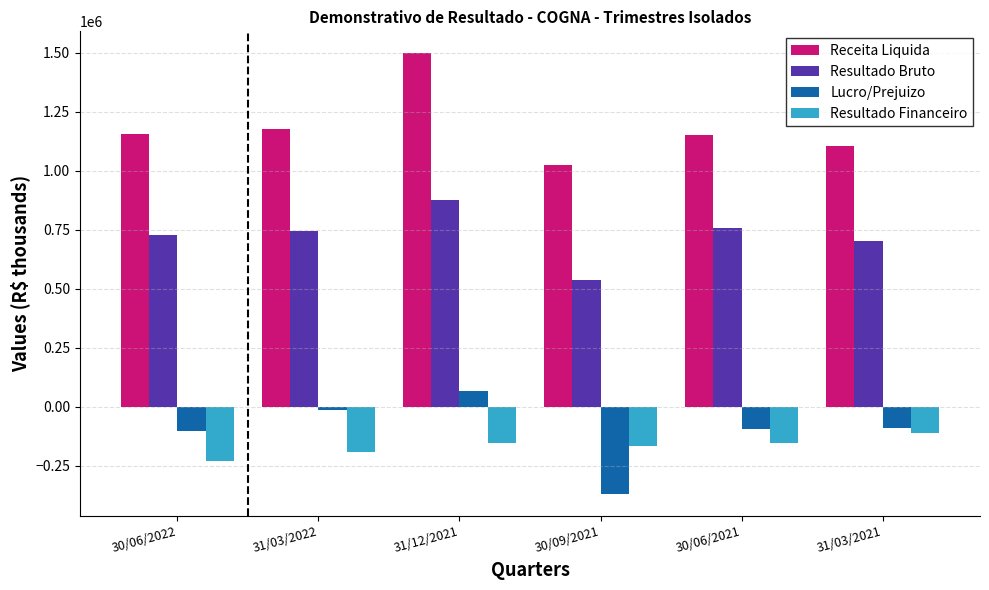

At how many categories does at least one series exceed 1332959?

1